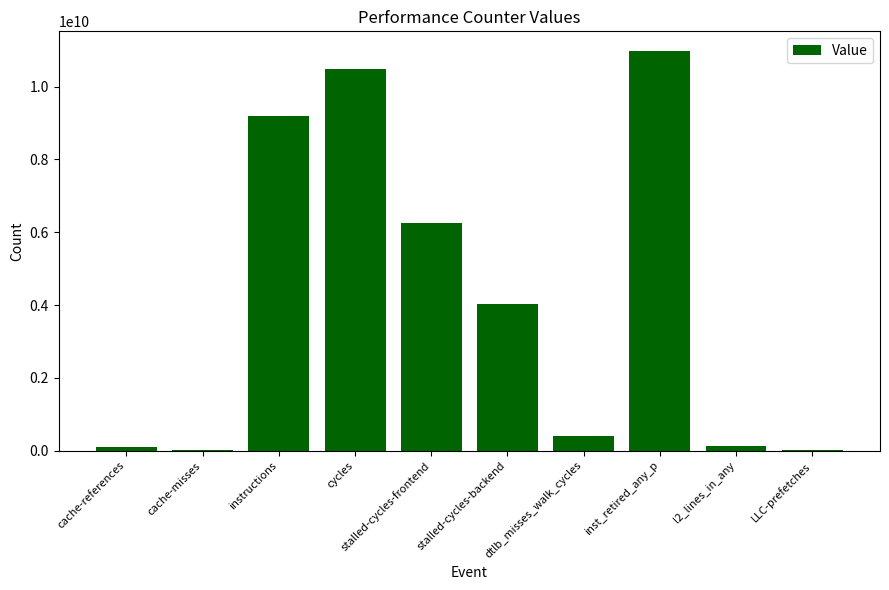

True or false: the data shows 14891788125 at cycles.

False